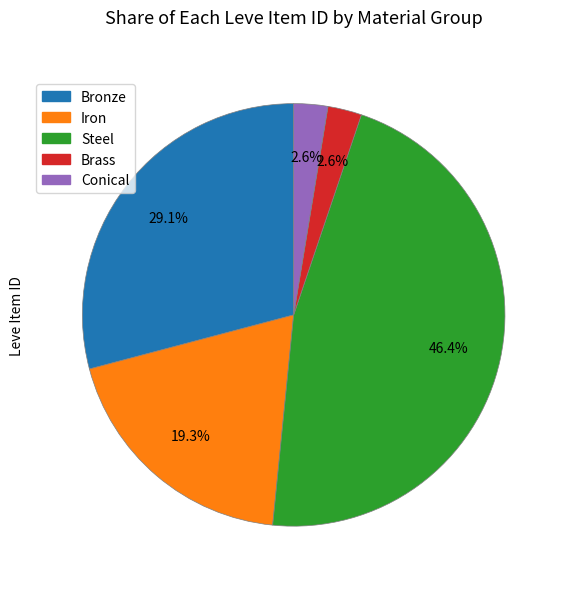

Which slice is the largest?

Steel